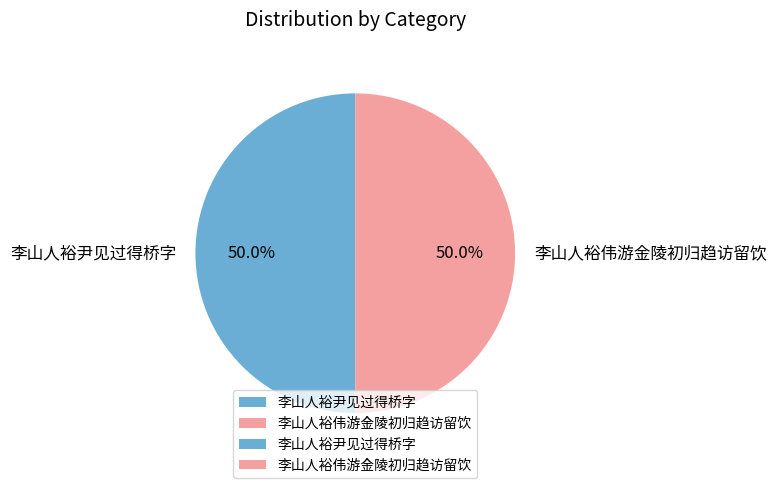

Do 李山人裕尹见过得桥字 and 李山人裕伟游金陵初归趋访留饮 together represent more than half of the pie?

Yes